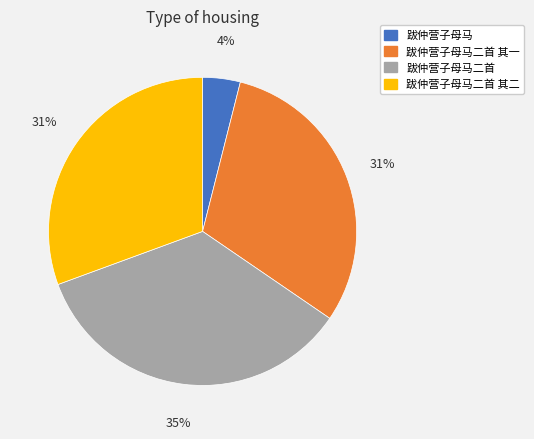

True or false: 跋仲营子母马 accounts for 4% of the total.

True